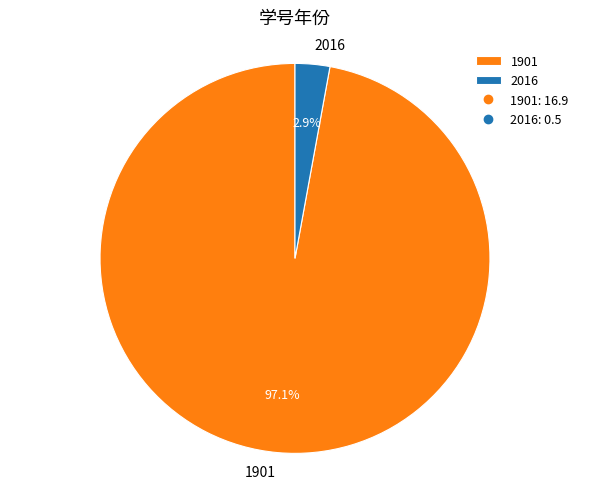

How many slices are in this pie chart?

2